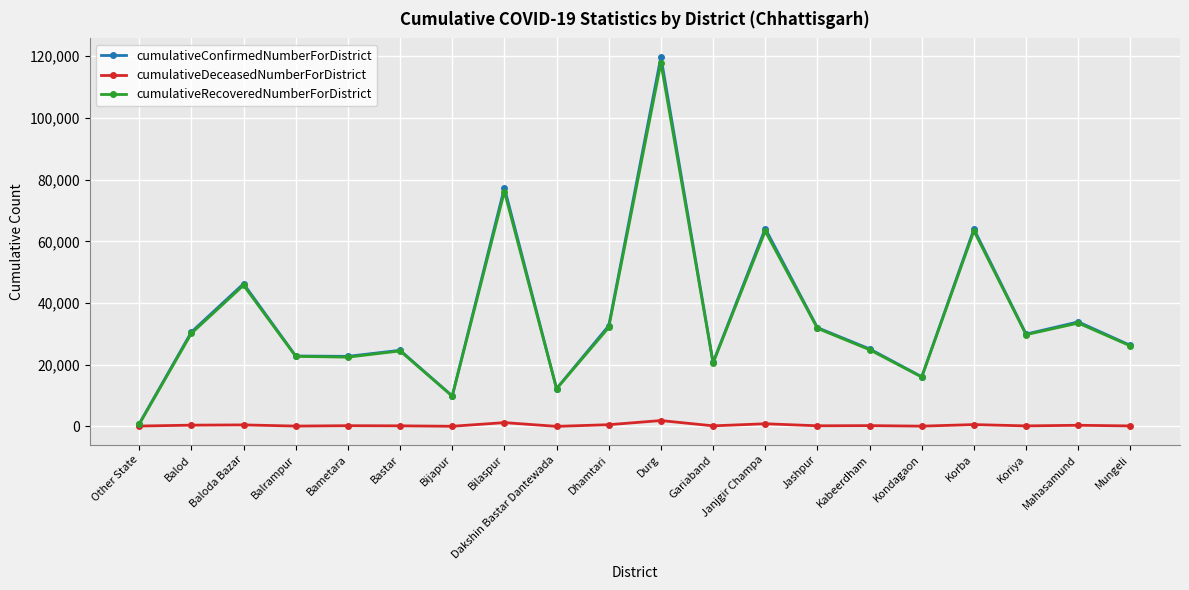

What is the difference between the second highest and minimum values in the cumulativeConfirmedNumberForDistrict series?

76521